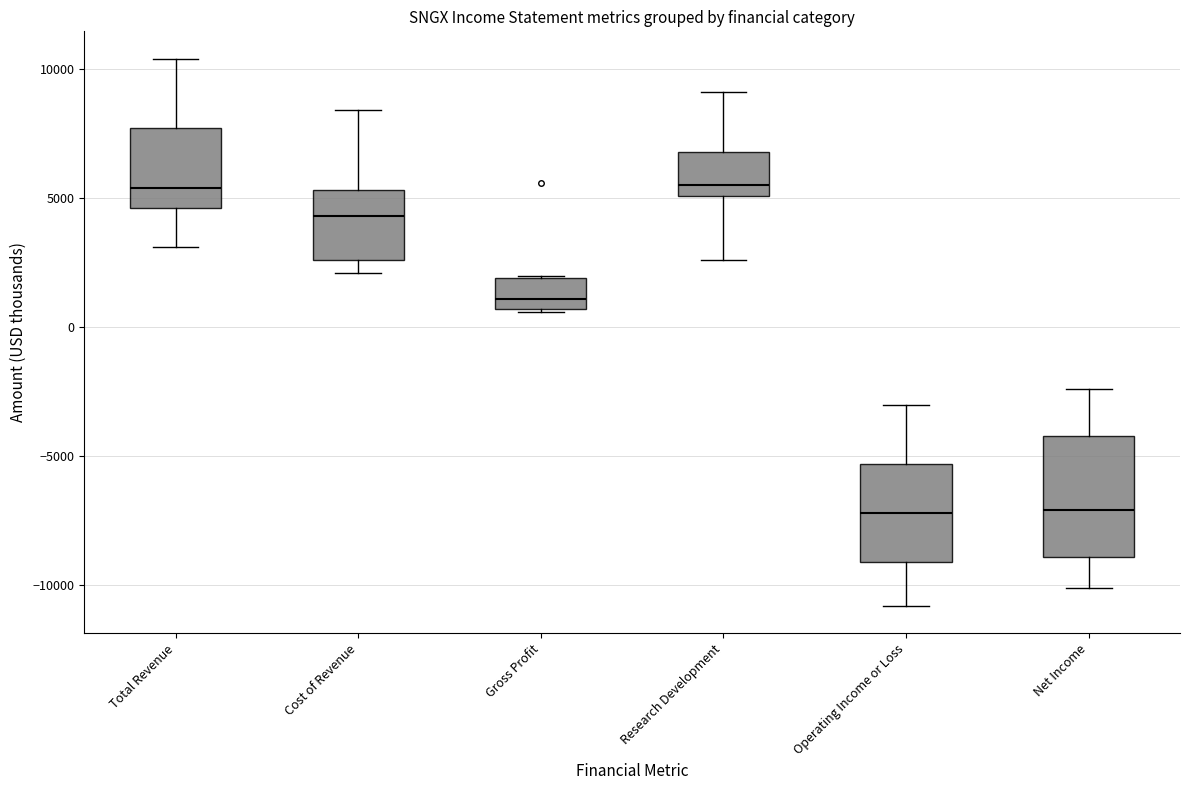

Which box is the tallest, from its lower edge to its upper edge?

Net Income